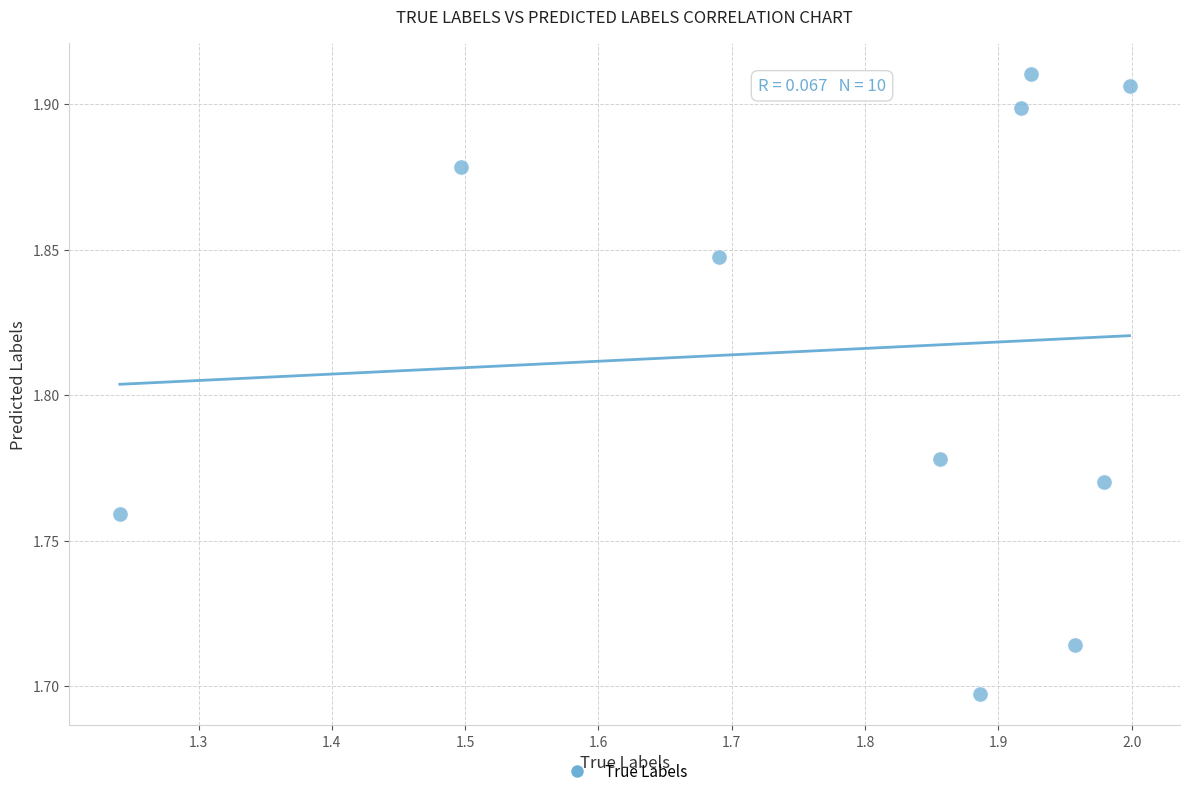

What is the range of X values (max minus min)?

0.8